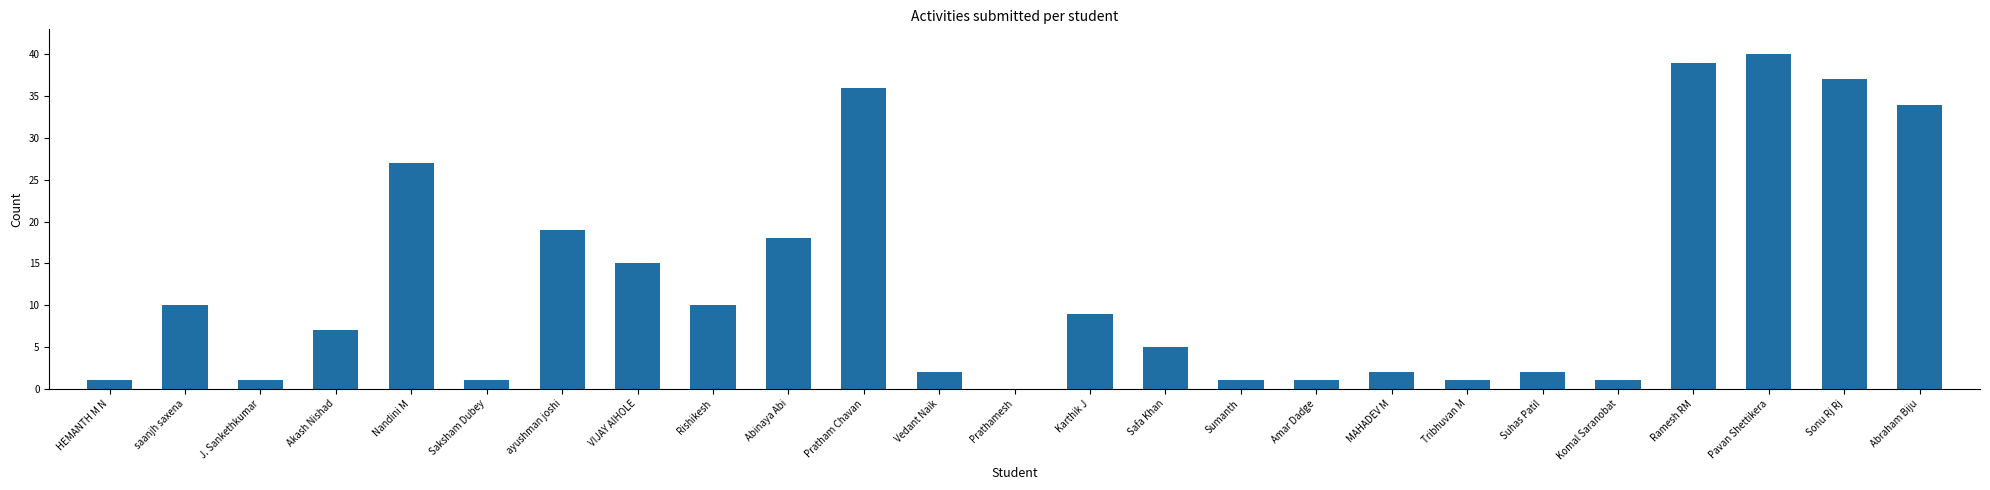

Which category has the highest value across all series?

Pavan Shettikera